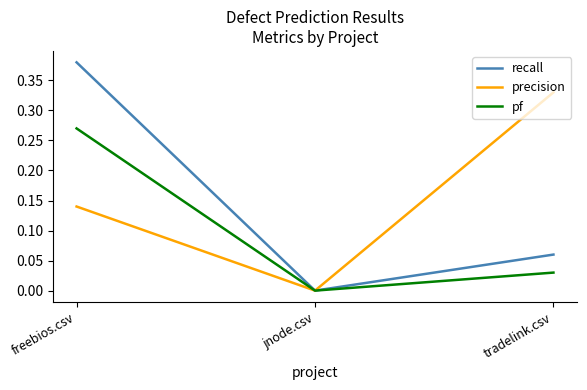

Rank the categories by precision value from highest to lowest.

tradelink.csv, freebios.csv, jnode.csv